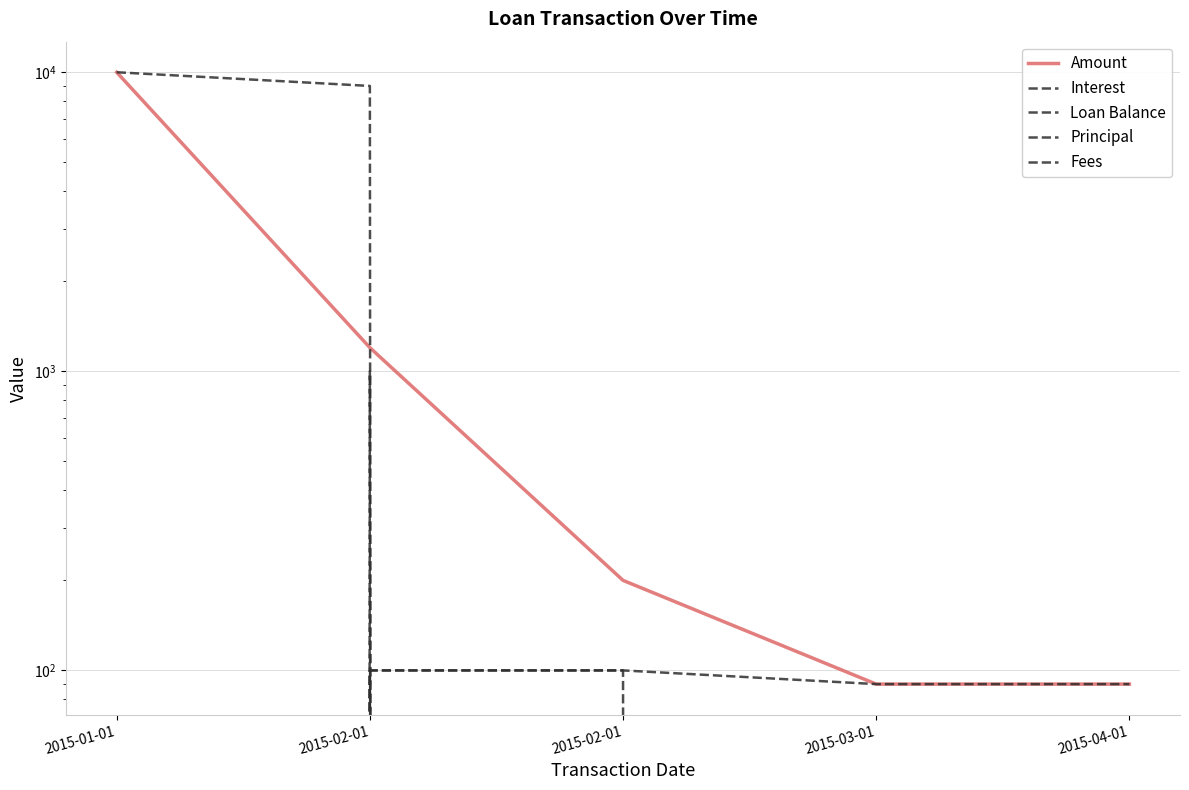

How many lines are shown in the chart?

5